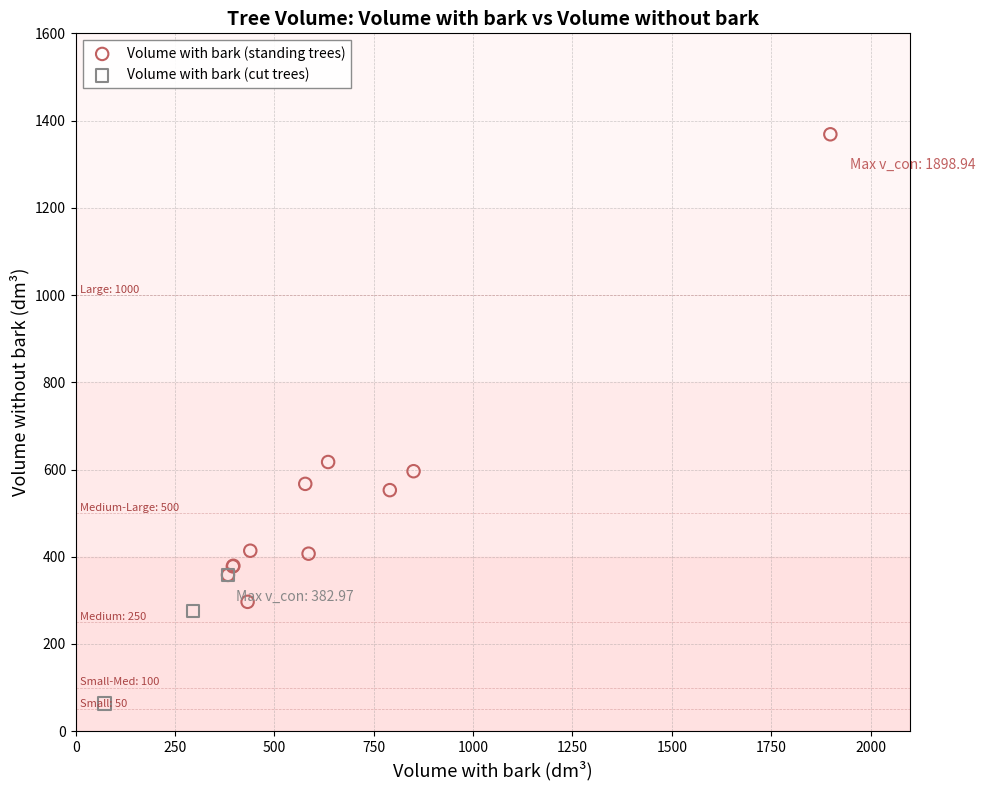

Which series contains the highest Y value?

Volume with bark (standing trees)